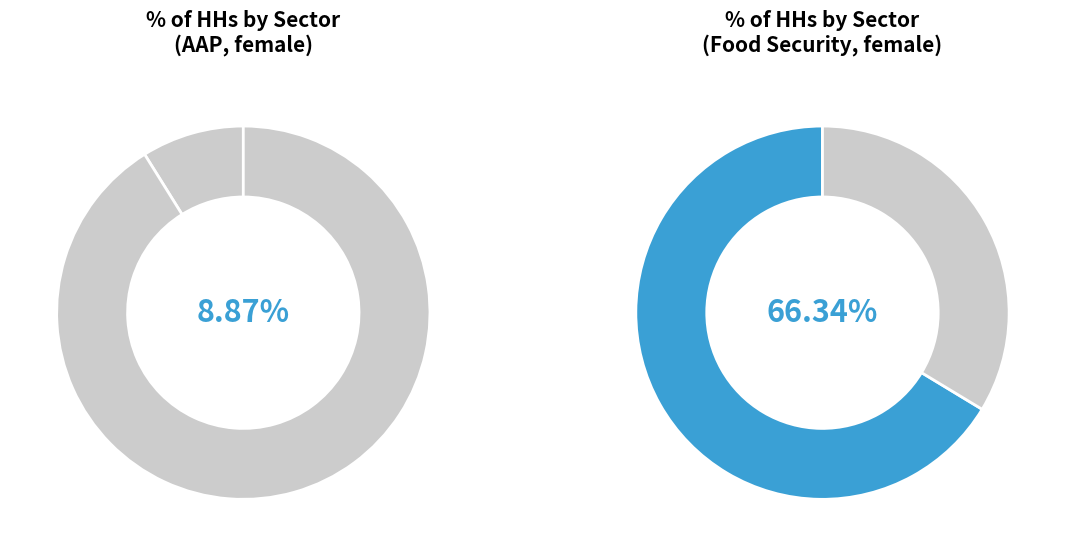

Is it true that Healthcare is 1% of the pie?

False